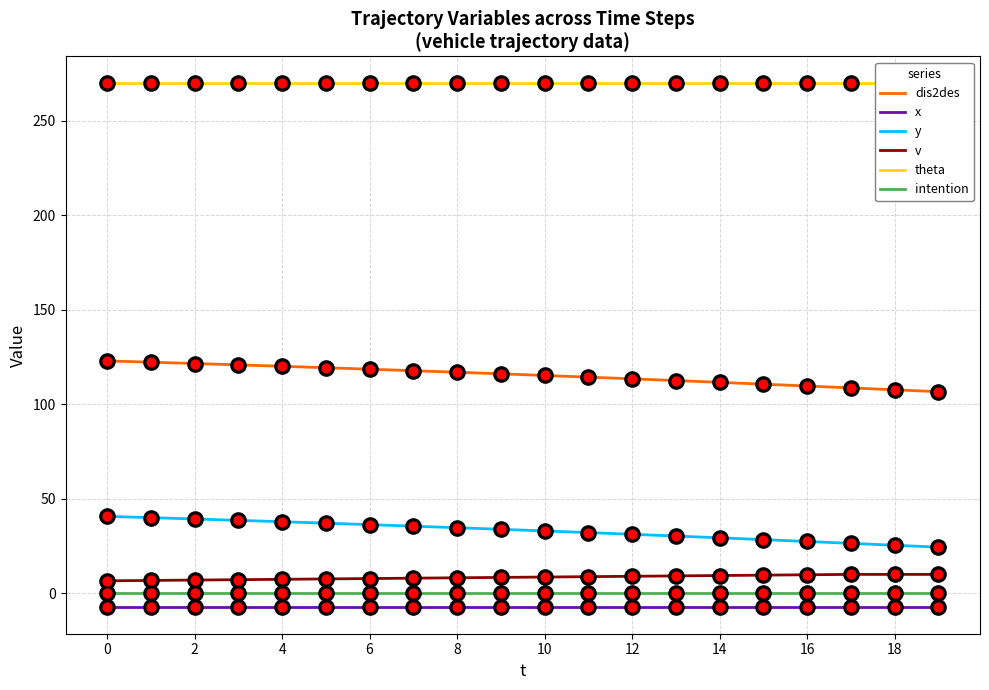

Is the value of v at 14 greater than the value of x at 10?

Yes